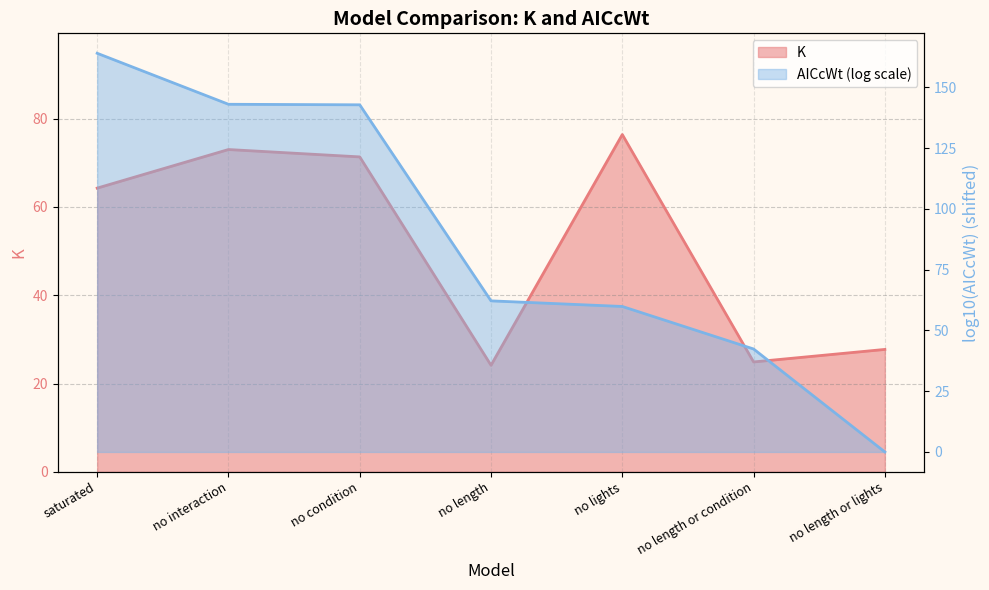

Rank the categories by value from lowest to highest.

no length, no length or condition, no length or lights, saturated, no condition, no interaction, no lights